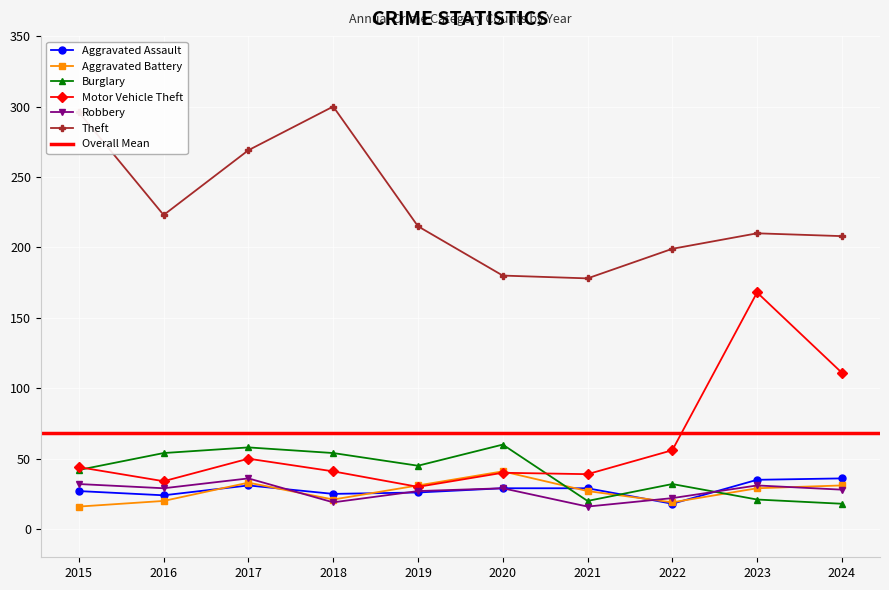

In Motor Vehicle Theft, how many points are lower than both neighbors (excluding endpoints)?

3